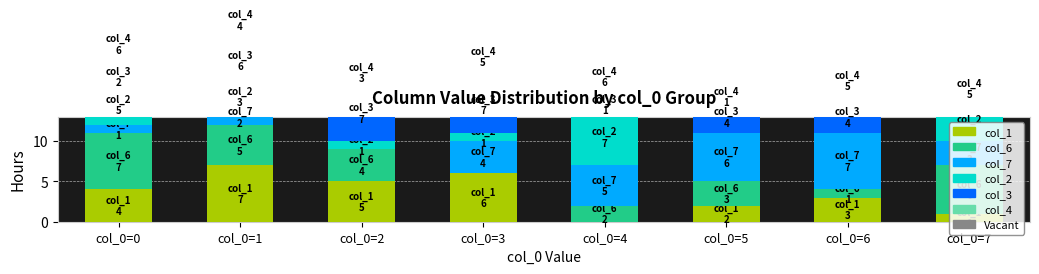

How many bars are there in total?

48